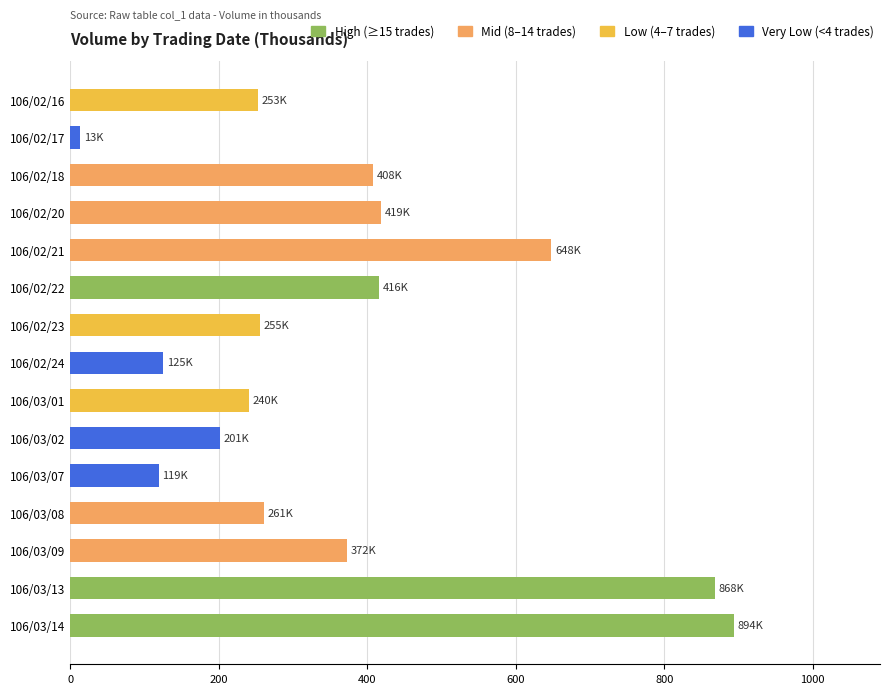

The chart shows a value of 125 at 106/02/24. True or false?

True